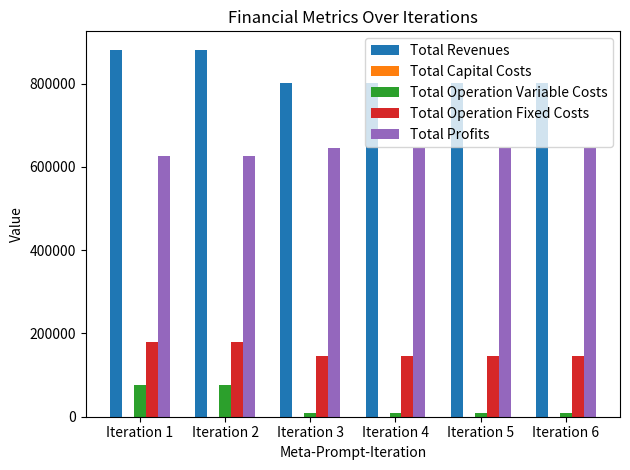

What value does the Total Operation Fixed Costs series have at Iteration 2?

178923.4